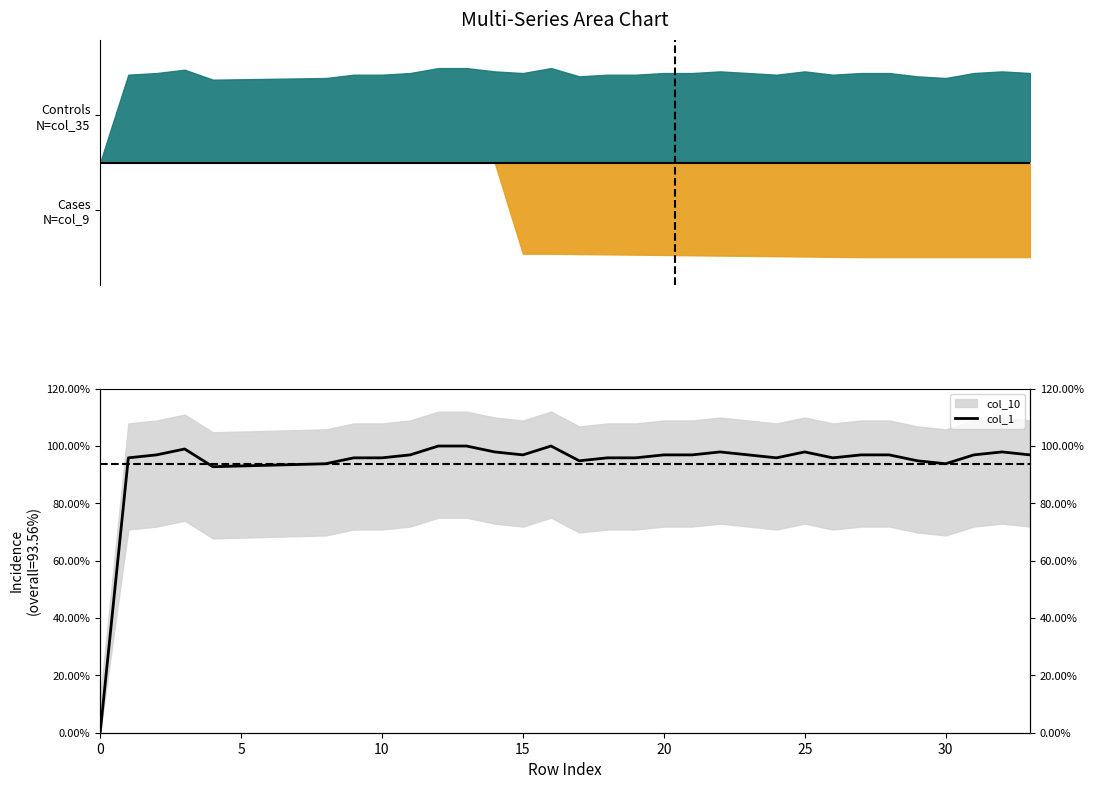

What is the greatest value displayed?

1.0